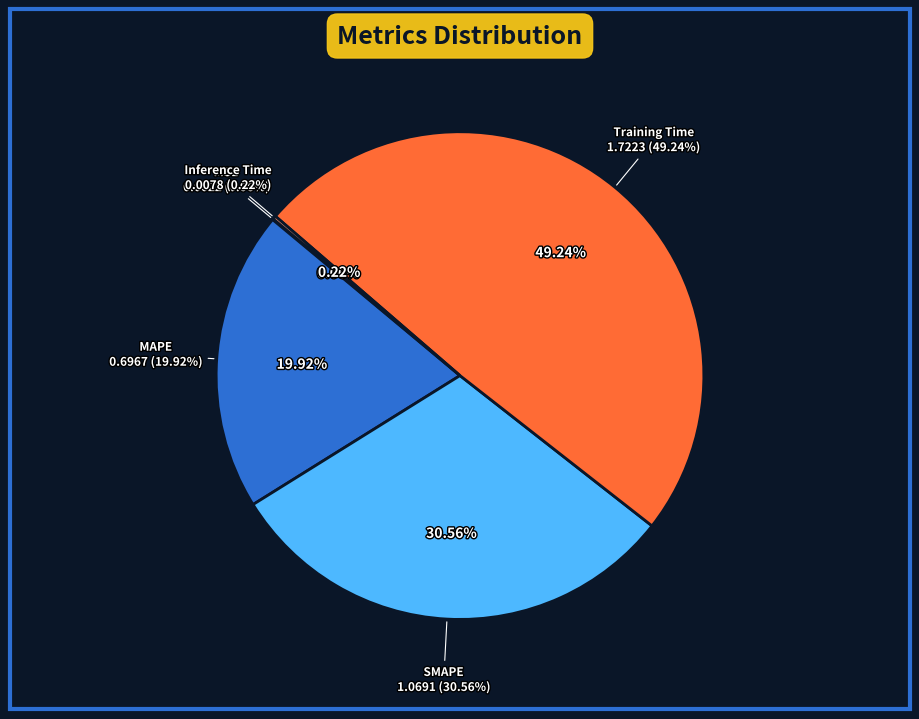

What percentage do Training Time and Inference Time together represent?

49.5%